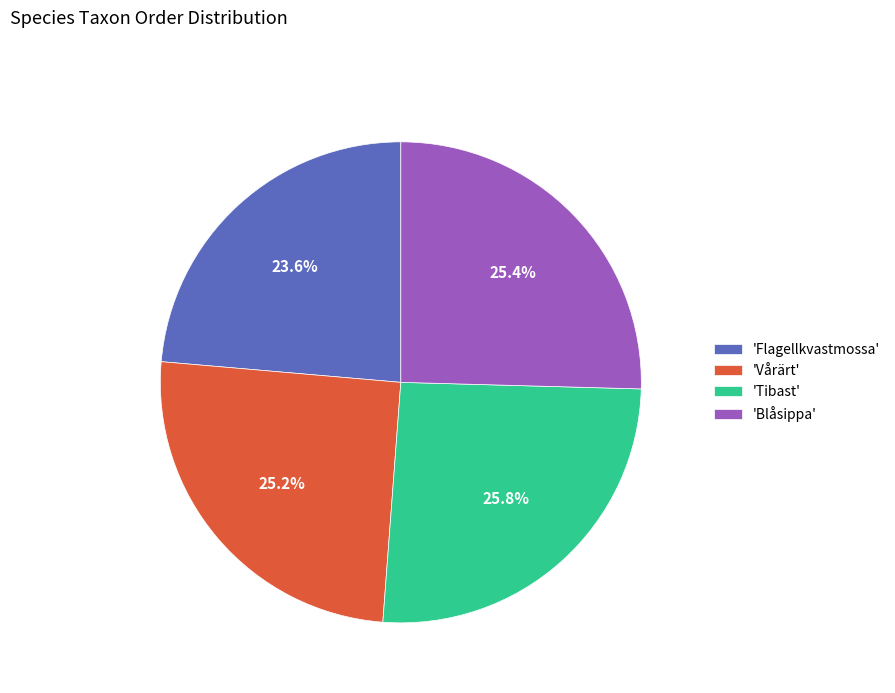

Which category has the smallest portion of the pie?

'Flagellkvastmossa'